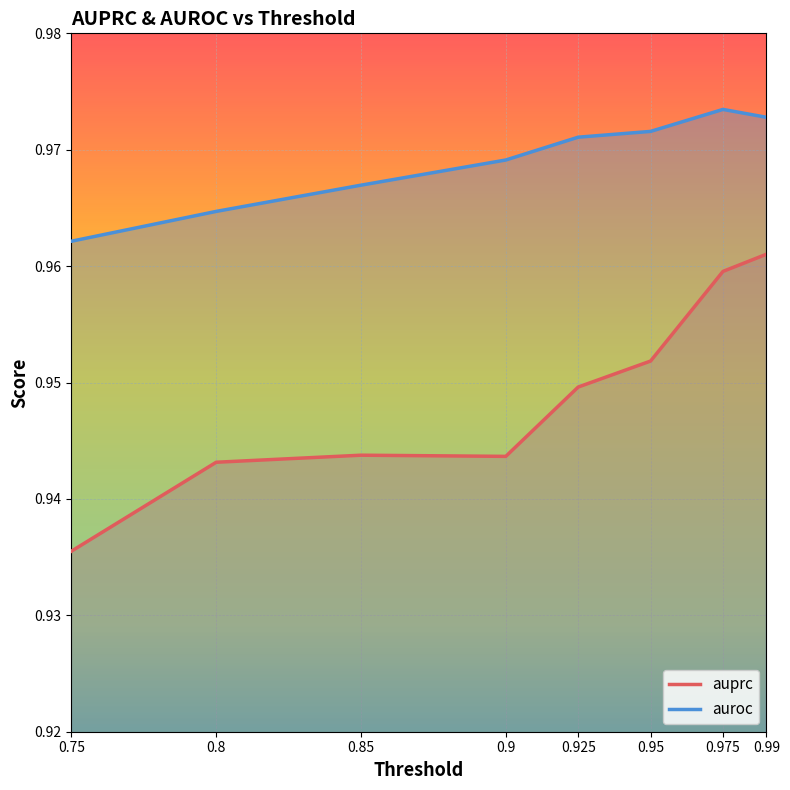

Which series changed the most between 0.95 and 0.975?

auprc